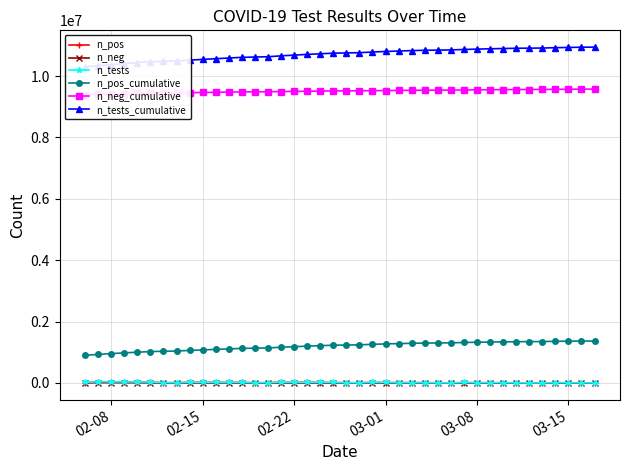

What is the maximum value shown in the chart?

10942145